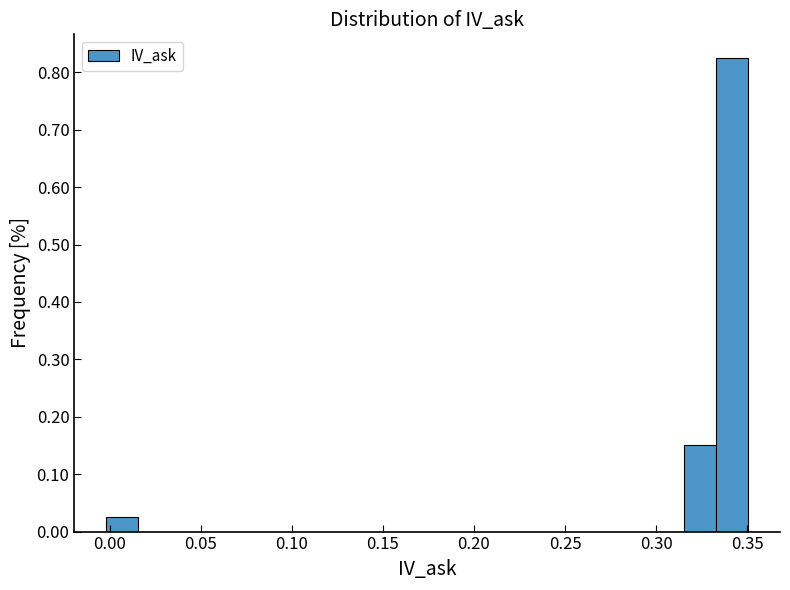

Read against the x-axis, roughly where is the centre of the tallest bar?

0.340